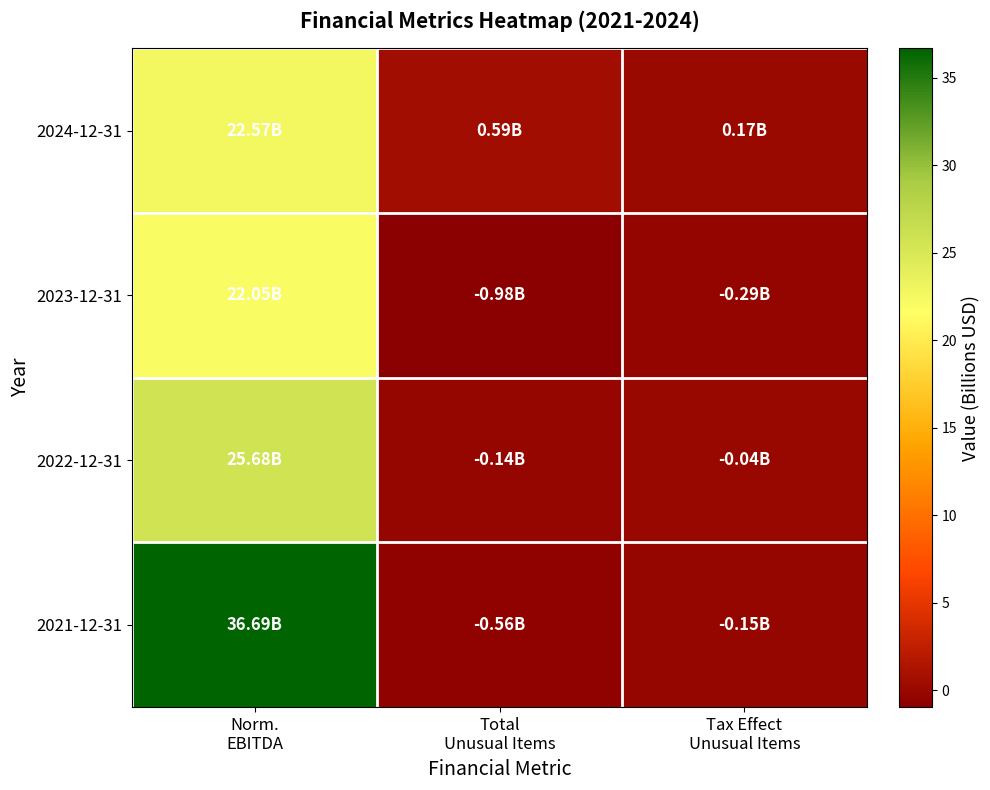

What is the difference between the highest and lowest values at Tax Effect
Unusual Items?

0.5